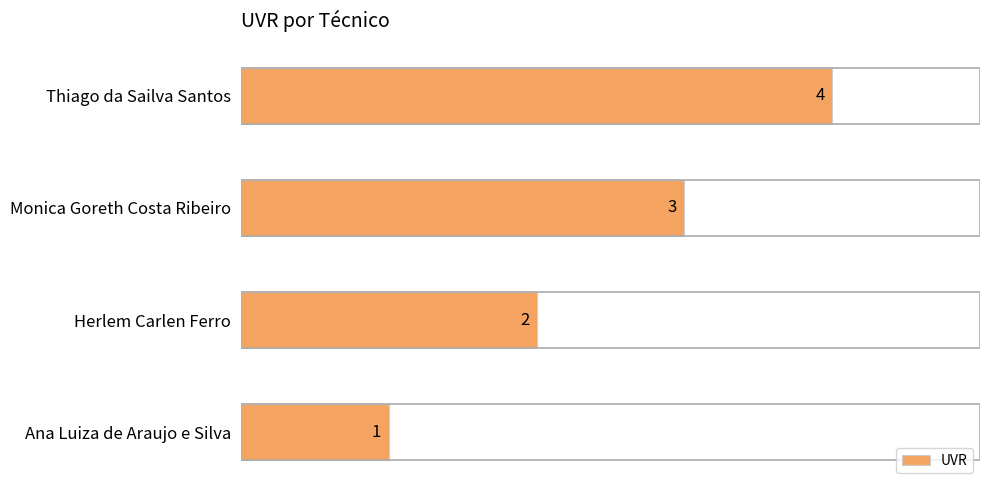

At which label is the value closest to 2?

Herlem Carlen Ferro